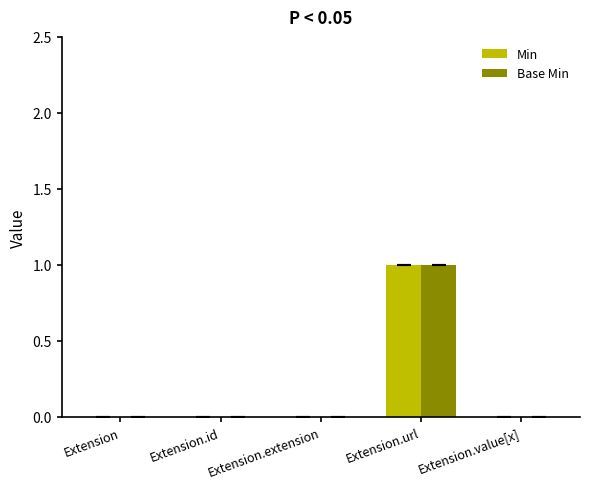

Is it true that Base Min equals 0 at Extension.extension?

True